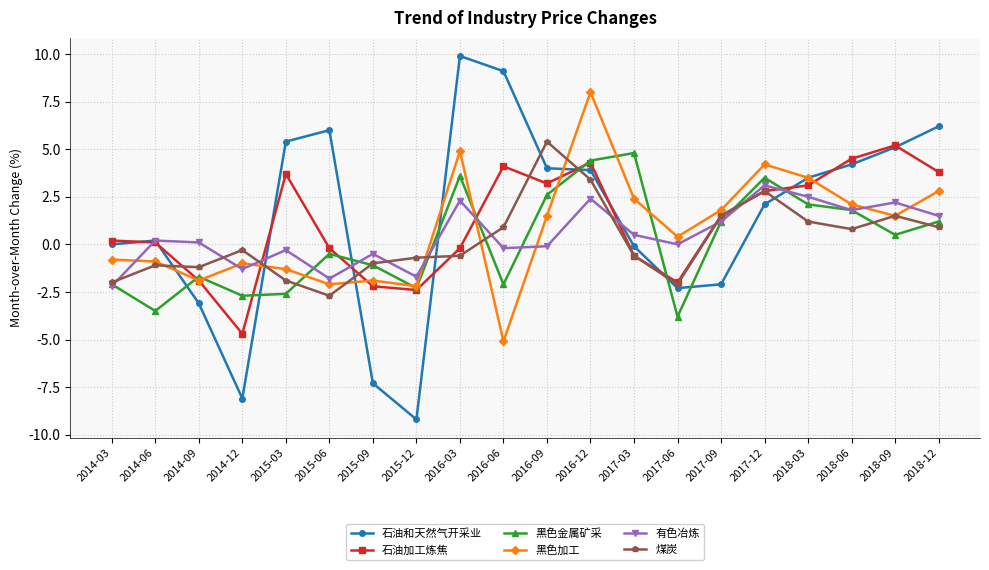

The 石油加工炼焦 series shows -2.4 at 2015-12. True or false?

True